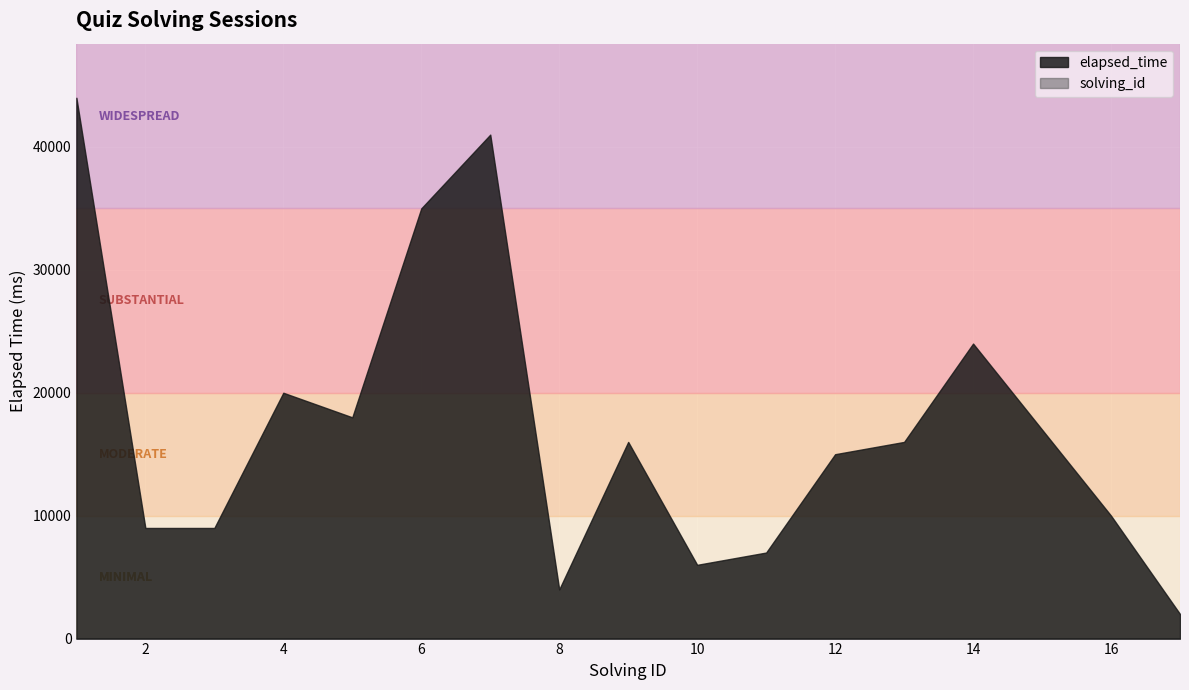

At which category does the chart reach its minimum across all series?

1